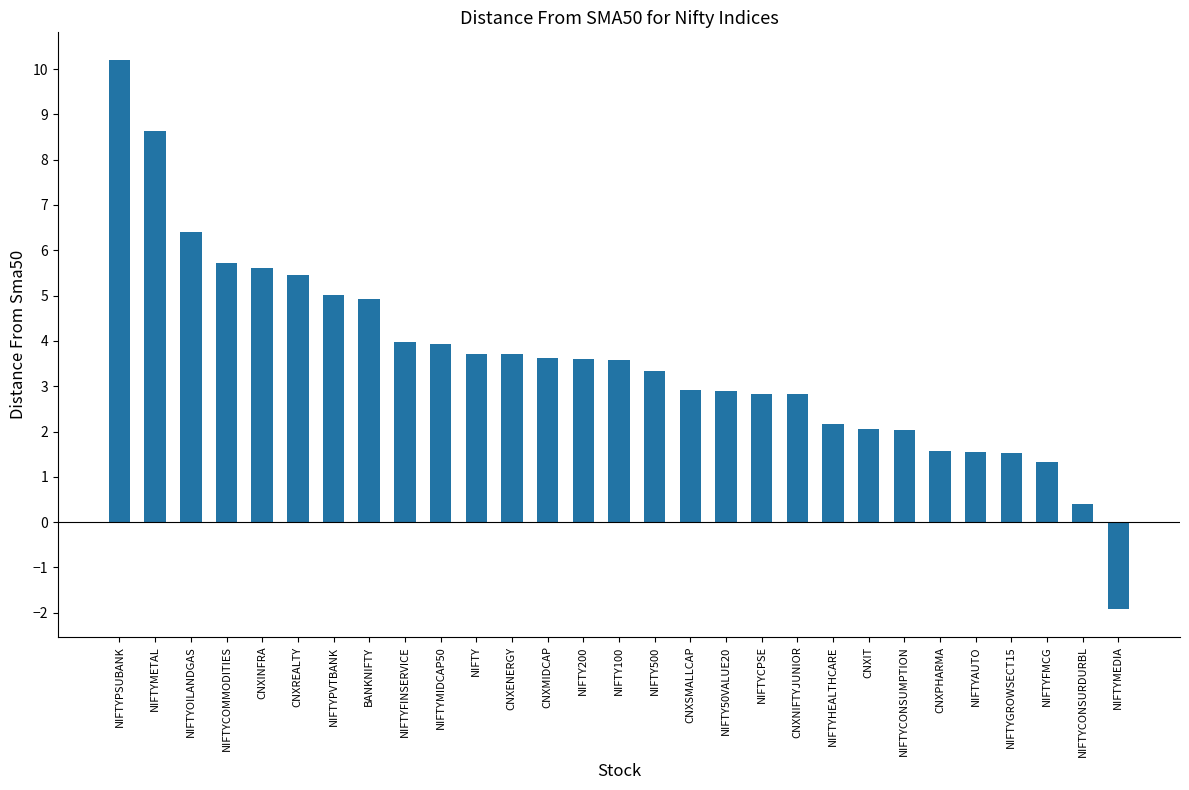

What position from the left is CNXINFRA?

5